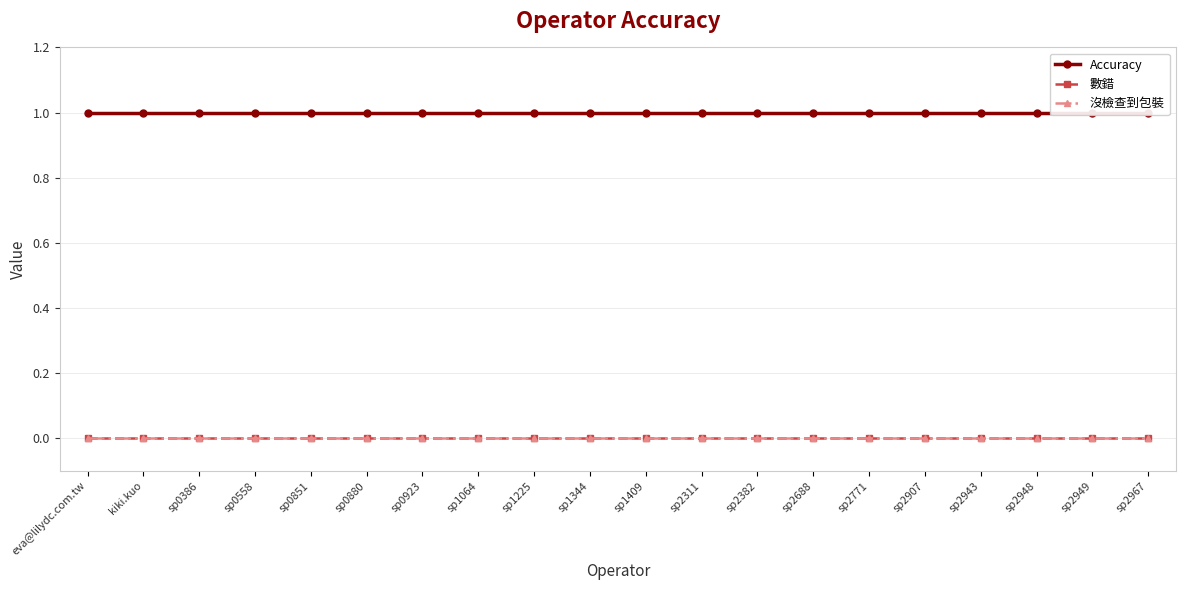

True or false: 數錯 and 沒檢查到包裝 cross at least once.

False